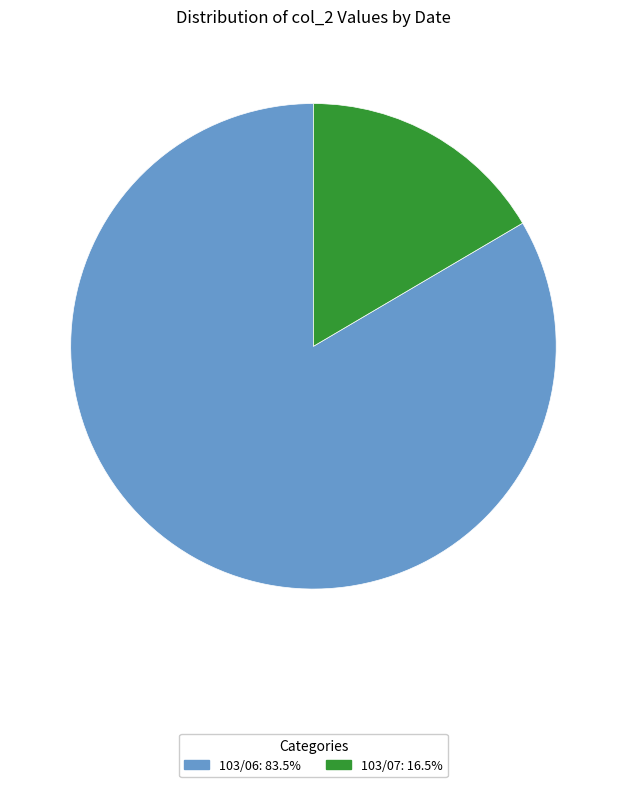

Do 103/07: 16.5% and 103/06: 83.5% together represent more than half of the pie?

Yes